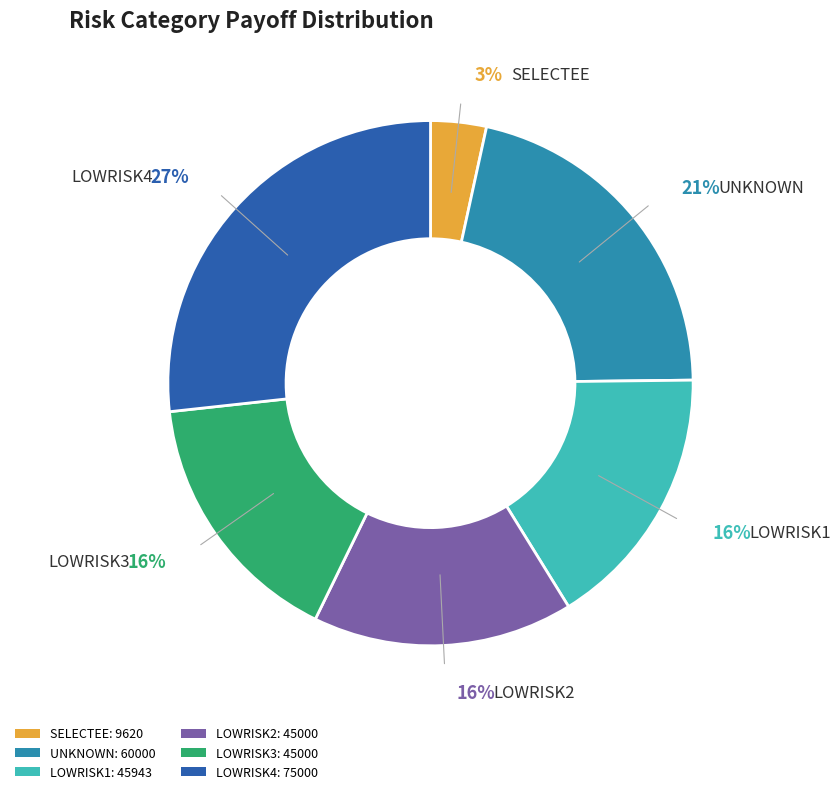

Does any single category account for the majority?

No